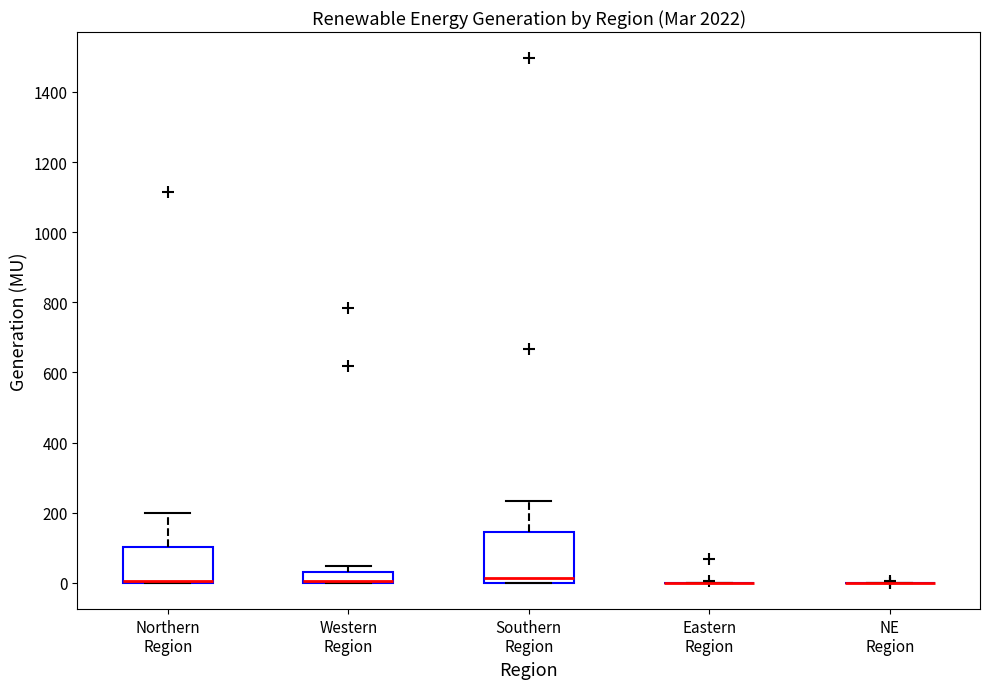

Which box is the tallest, from its lower edge to its upper edge?

Southern Region